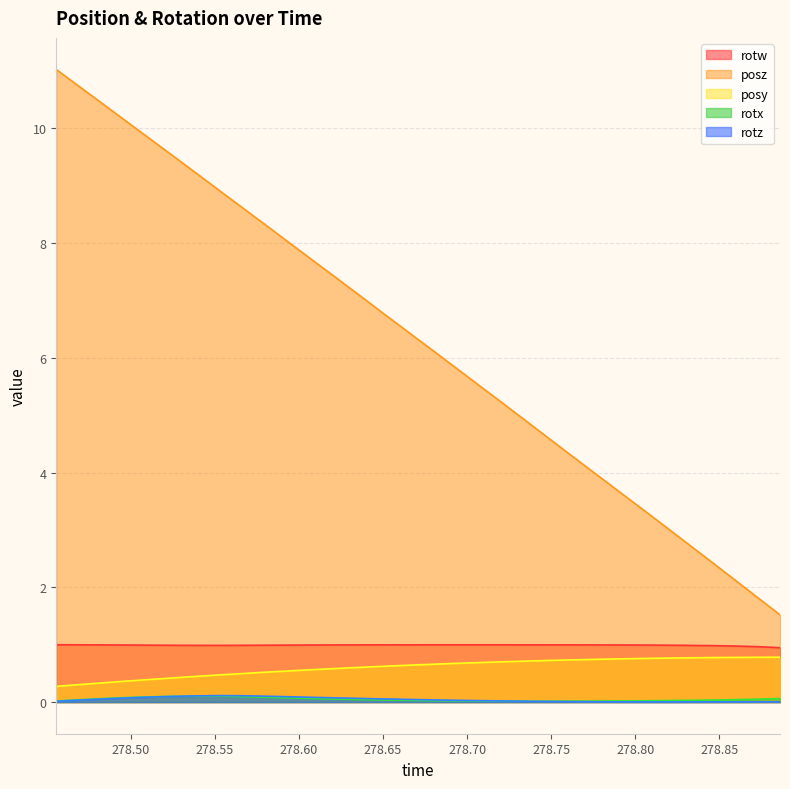

Reading right to left, list all the values displayed in this chart.

posy: 0.8	0.8	0.8	0.8	0.8	0.8	0.8	0.8	0.7	0.7	0.7	0.7	0.7	0.7	0.7	0.7	0.6	0.6	0.6	0.6	0.6	0.5	0.5	0.5	0.5	0.4	0.4	0.4	0.4	0.3	0.3	0.3
posz: 1.5	1.8	2.1	2.4	2.8	3.1	3.4	3.7	4.0	4.3	4.6	4.9	5.2	5.5	5.9	6.2	6.5	6.8	7.1	7.4	7.7	8.0	8.3	8.6	8.9	9.2	9.5	9.8	10.1	10.4	10.7	11.0
rotx: 0.1	0.1	0.0	0.0	0.0	0.0	0.0	0.0	0.0	0.0	0.0	0.0	0.0	0.0	0.0	0.0	0.0	0.0	0.0	0.1	0.1	0.1	0.1	0.1	0.1	0.1	0.1	0.1	0.1	0.1	0.0	0.0
rotz: 0.0	0.0	0.0	0.0	0.0	0.0	0.0	0.0	0.0	0.0	0.0	0.0	0.0	0.0	0.0	0.0	0.0	0.1	0.1	0.1	0.1	0.1	0.1	0.1	0.1	0.1	0.1	0.1	0.1	0.1	0.0	0.0
rotw: 0.9	1.0	1.0	1.0	1.0	1.0	1.0	1.0	1.0	1.0	1.0	1.0	1.0	1.0	1.0	1.0	1.0	1.0	1.0	1.0	1.0	1.0	1.0	1.0	1.0	1.0	1.0	1.0	1.0	1.0	1.0	1.0